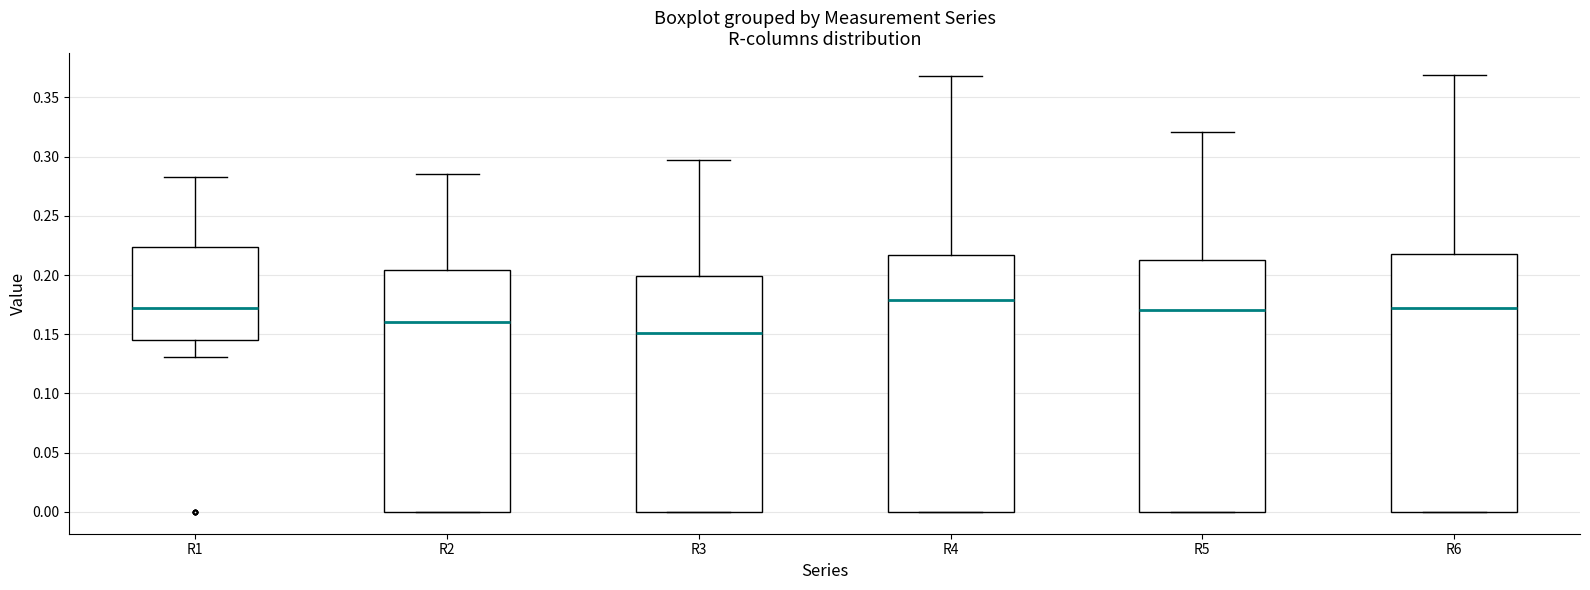

Reading left to right, read every box against the y-axis: the position of its median line, the range the box covers, and the ends of its whiskers. The values are not printed on the chart, so give them approximately, as read against the axis.

R1: median 0.170, box 0.145 to 0.225, whiskers 0.130 to 0.285
R2: median 0.160, box 0.000 to 0.205, whiskers 0.000 to 0.285
R3: median 0.150, box 0.000 to 0.200, whiskers 0.000 to 0.295
R4: median 0.180, box 0.000 to 0.215, whiskers 0.000 to 0.370
R5: median 0.170, box 0.000 to 0.215, whiskers 0.000 to 0.320
R6: median 0.170, box 0.000 to 0.220, whiskers 0.000 to 0.370